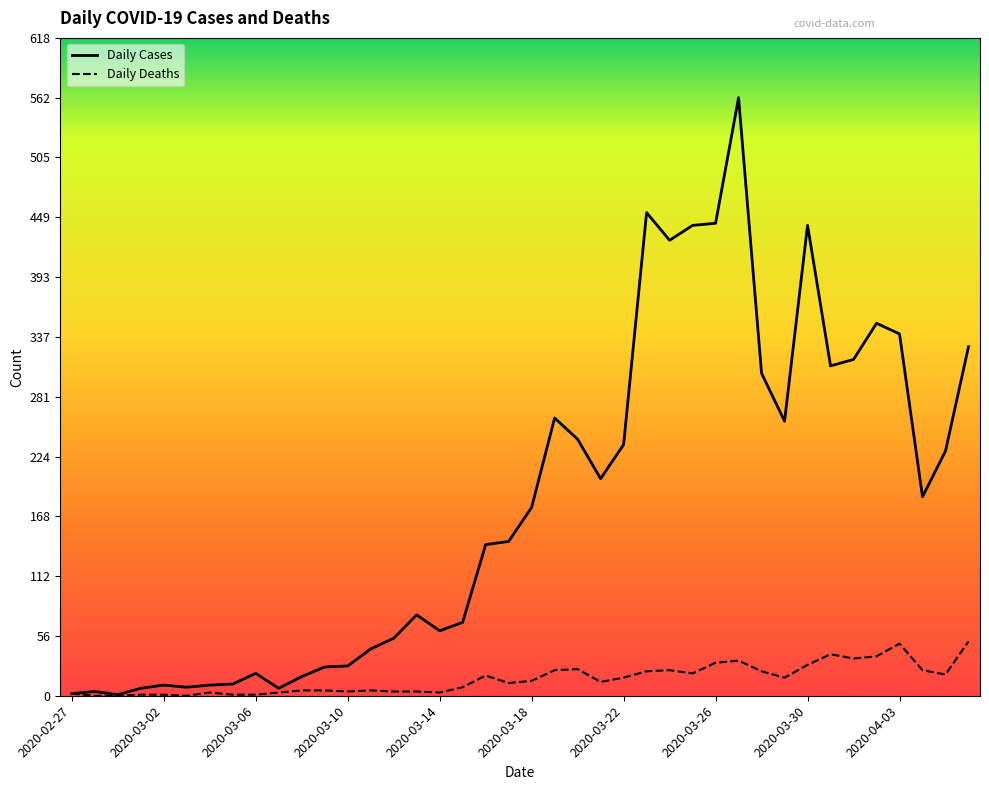

What is the maximum value for Daily Deaths?

51